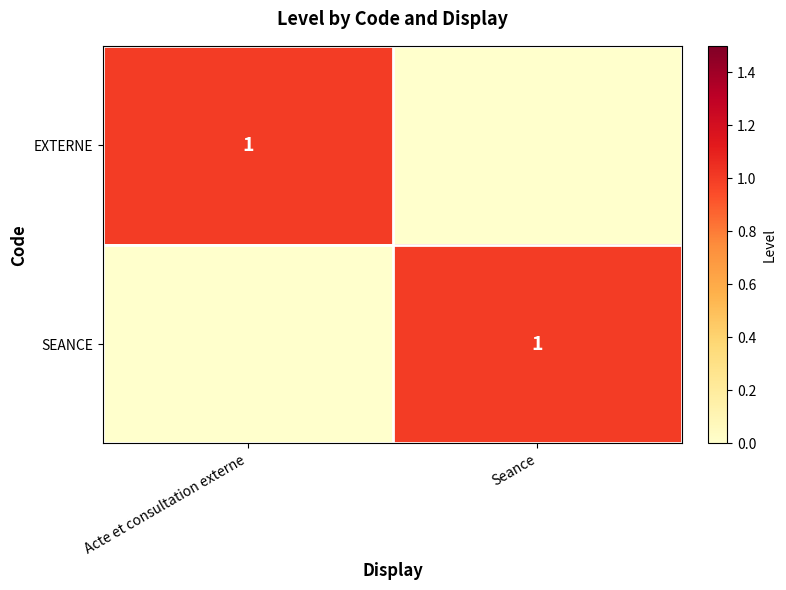

Is it true that EXTERNE equals 1 at Acte et consultation externe?

True